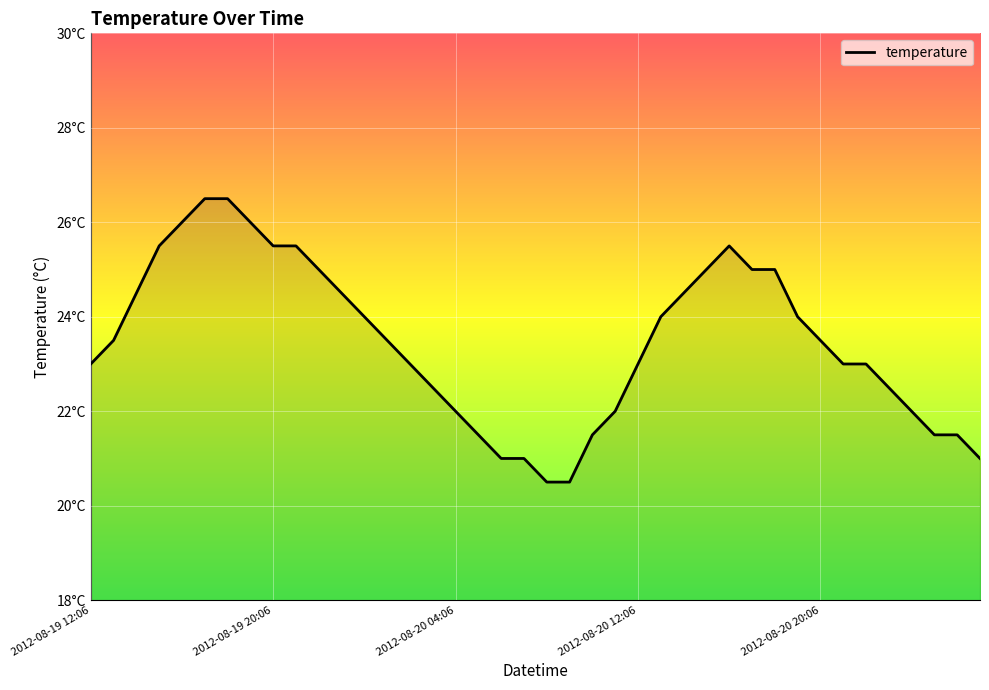

Is this an area chart (filled region under the line)?

Yes